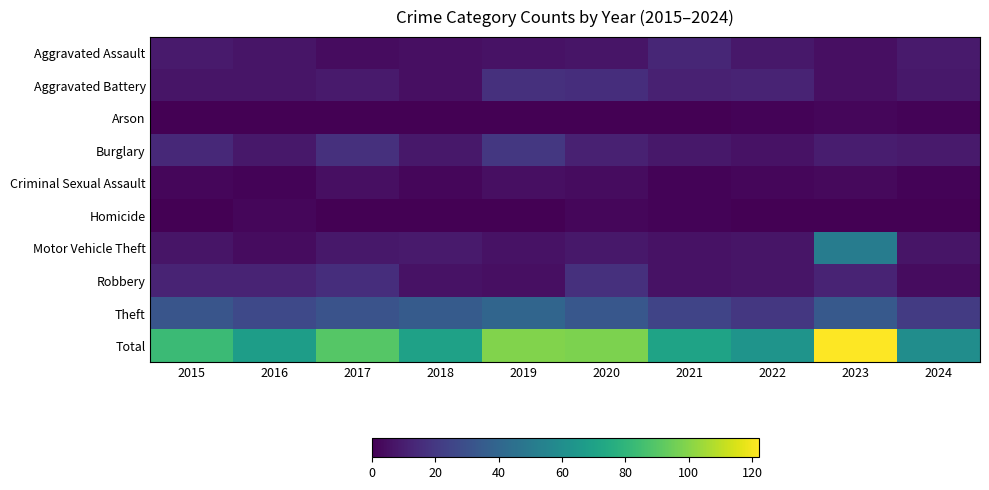

How many distinct data groups are displayed?

10